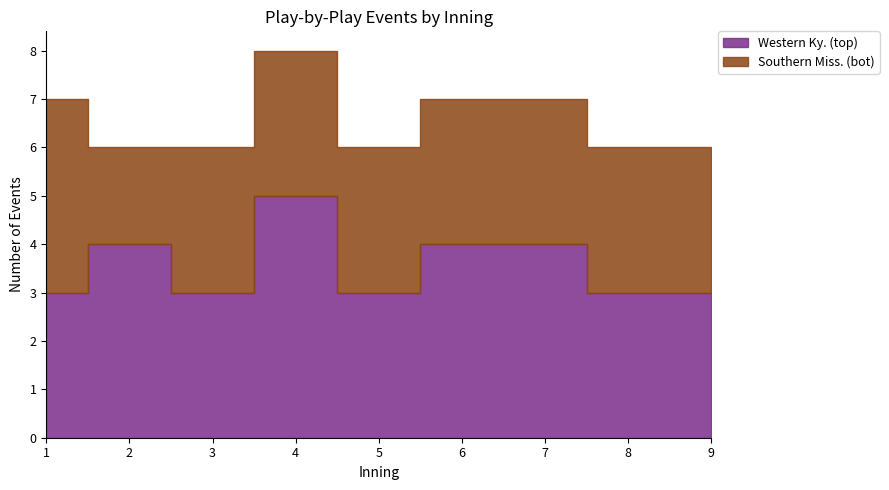

What is the average value of the Southern Miss. (bot) series?

3